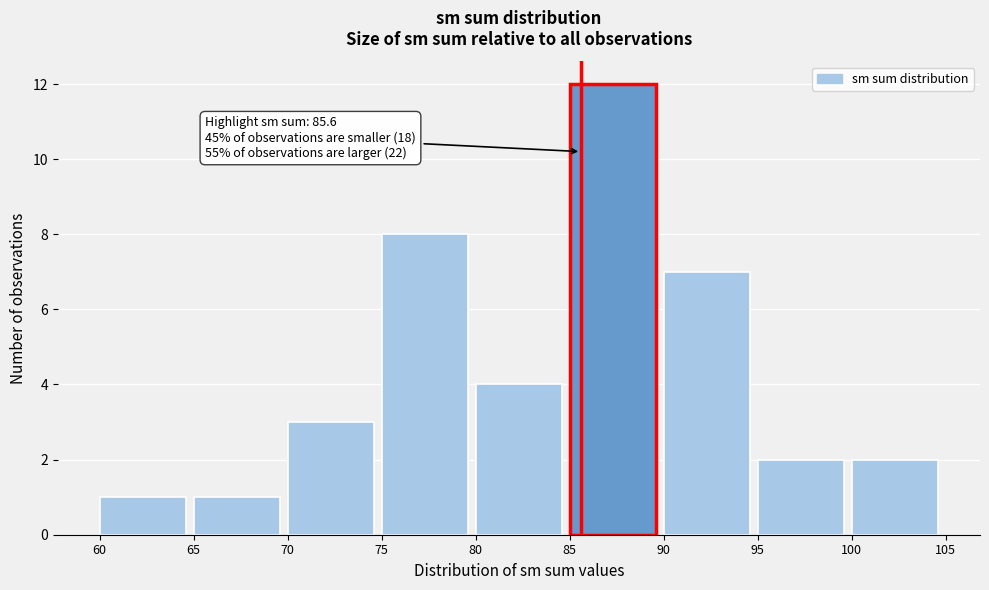

Over which range of the x-axis is the bar tallest?

85 to 90